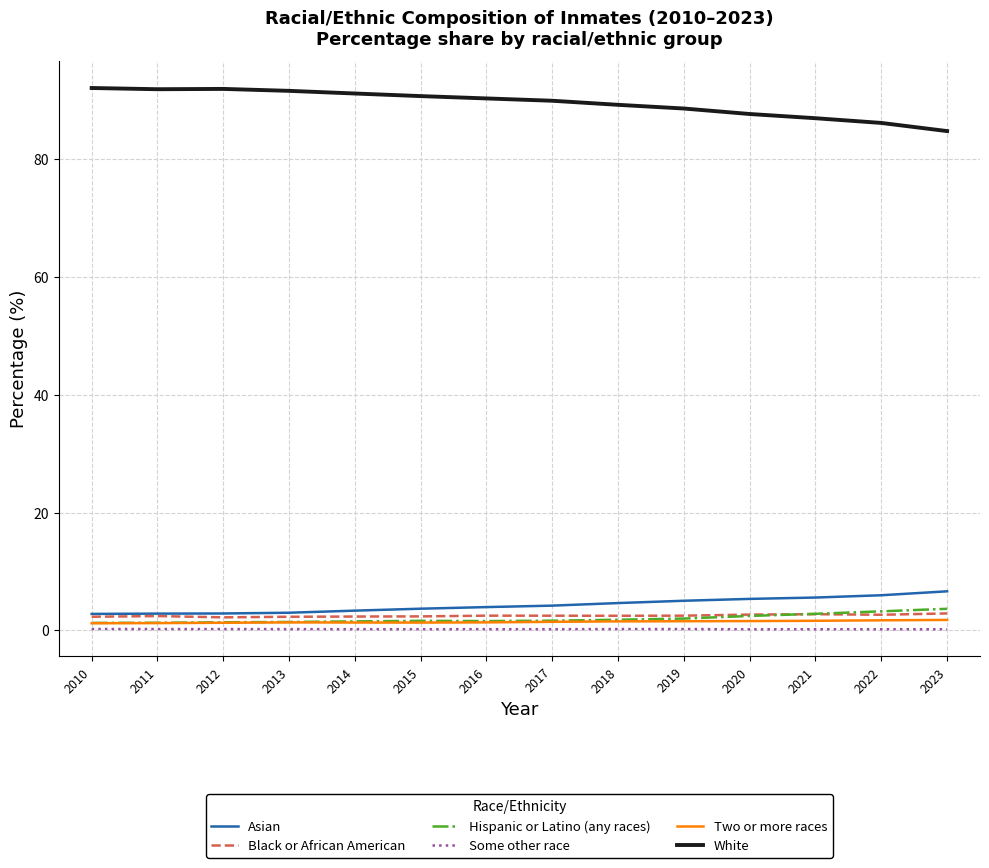

True or false: White and Asian cross at least once.

False